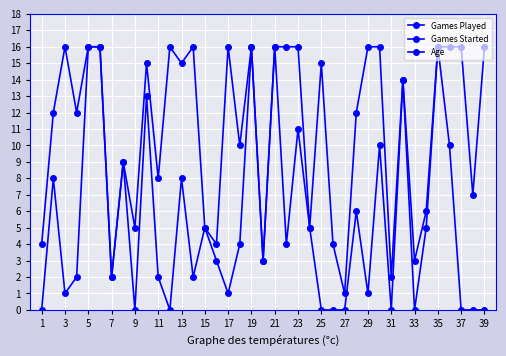

The value of Games Played at 35 is 16. True or false?

False